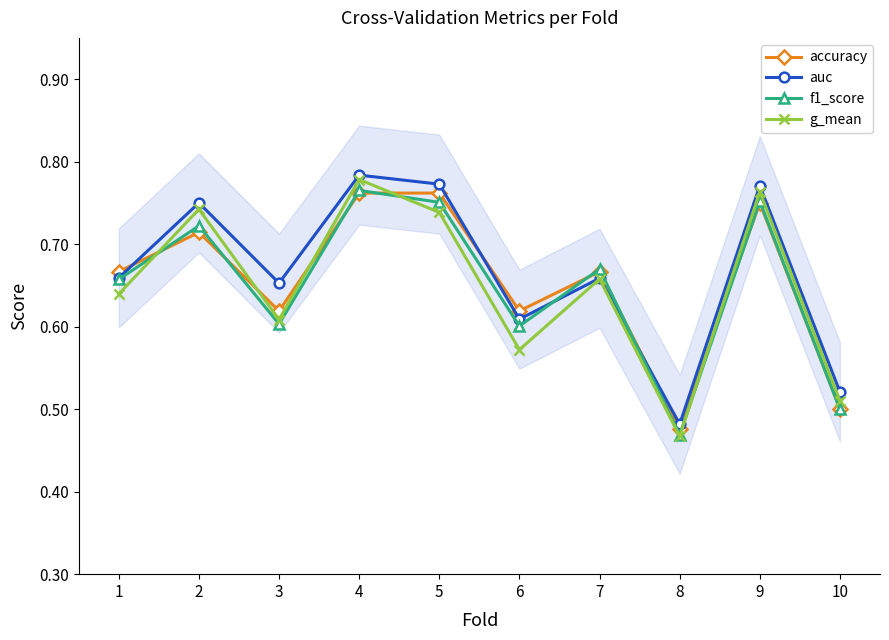

What is the average value of the f1_score series?

0.6